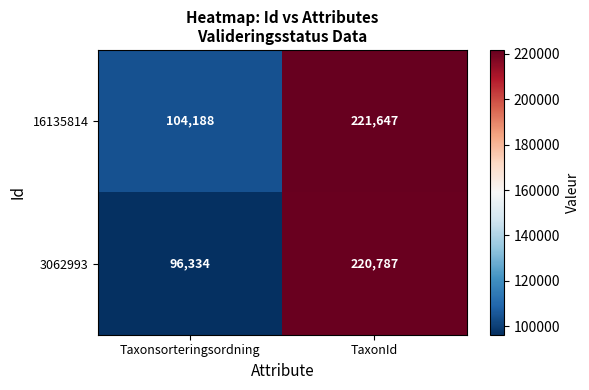

At which label does 3062993 reach its peak?

TaxonId